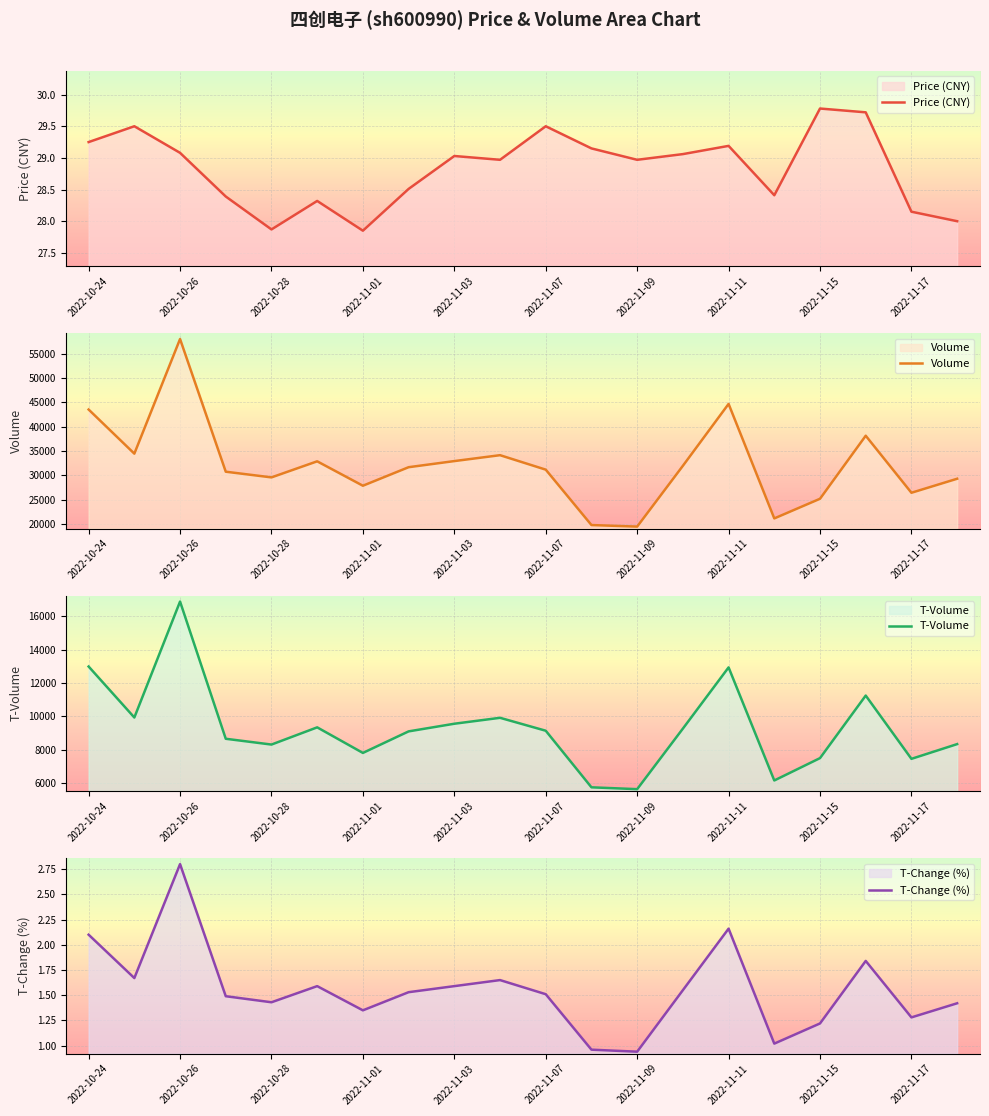

How many data points does each series have?

20